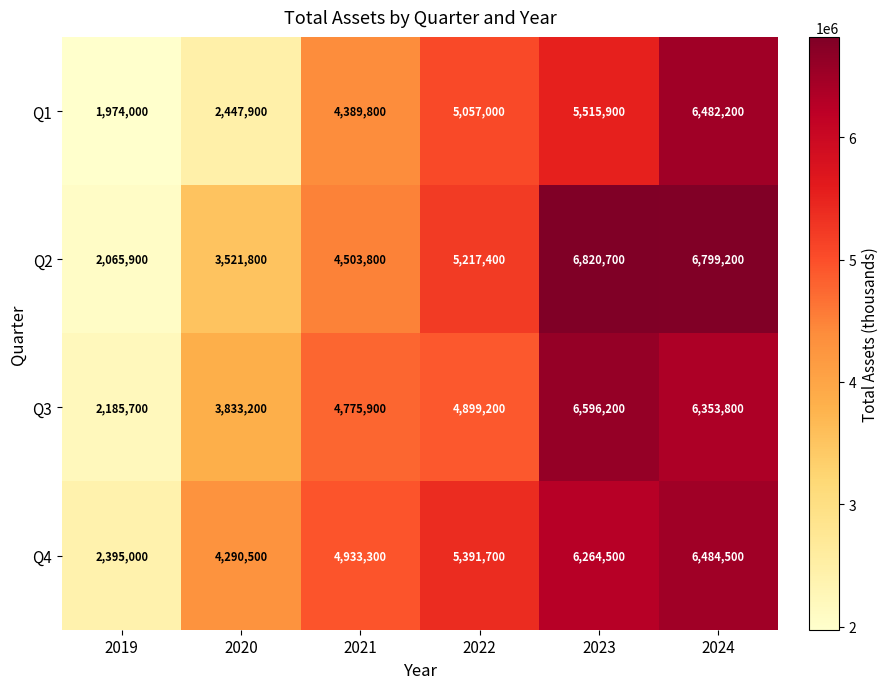

How many series are shown in this chart?

4